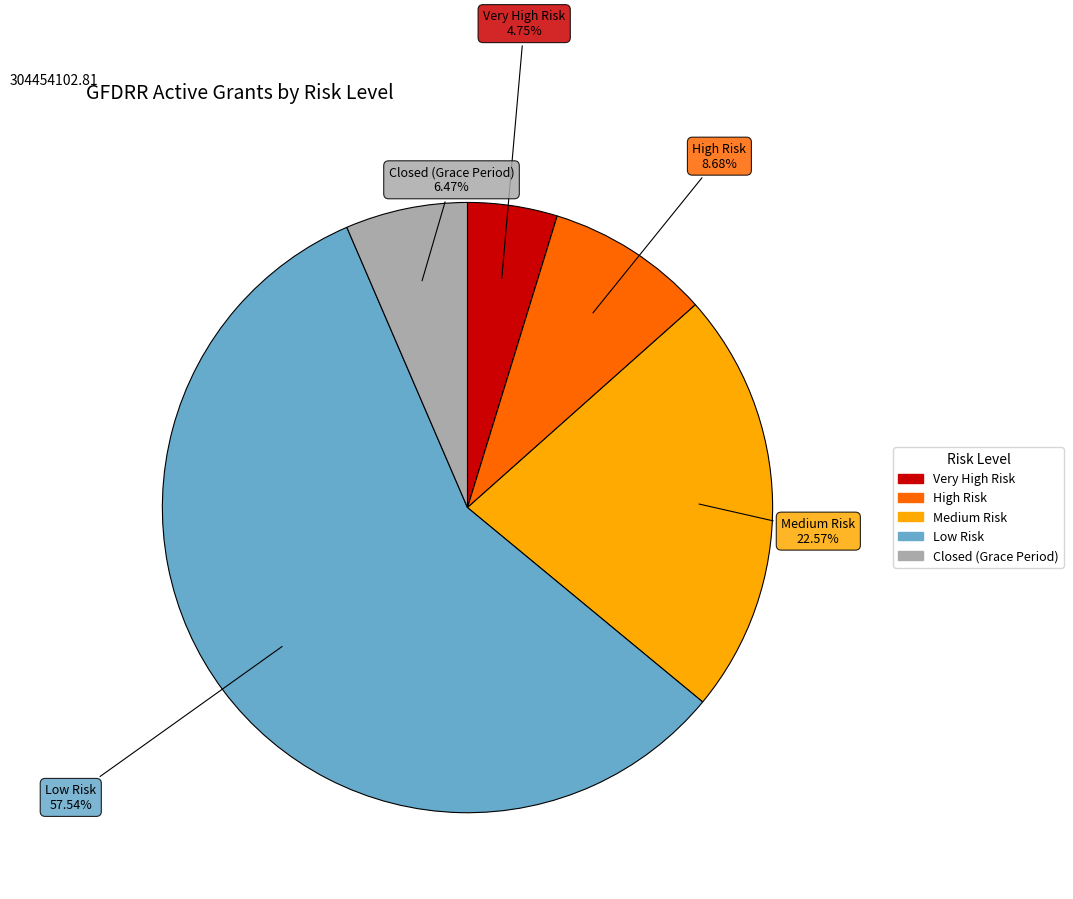

What portion of the pie excludes Low Risk?

42.5%